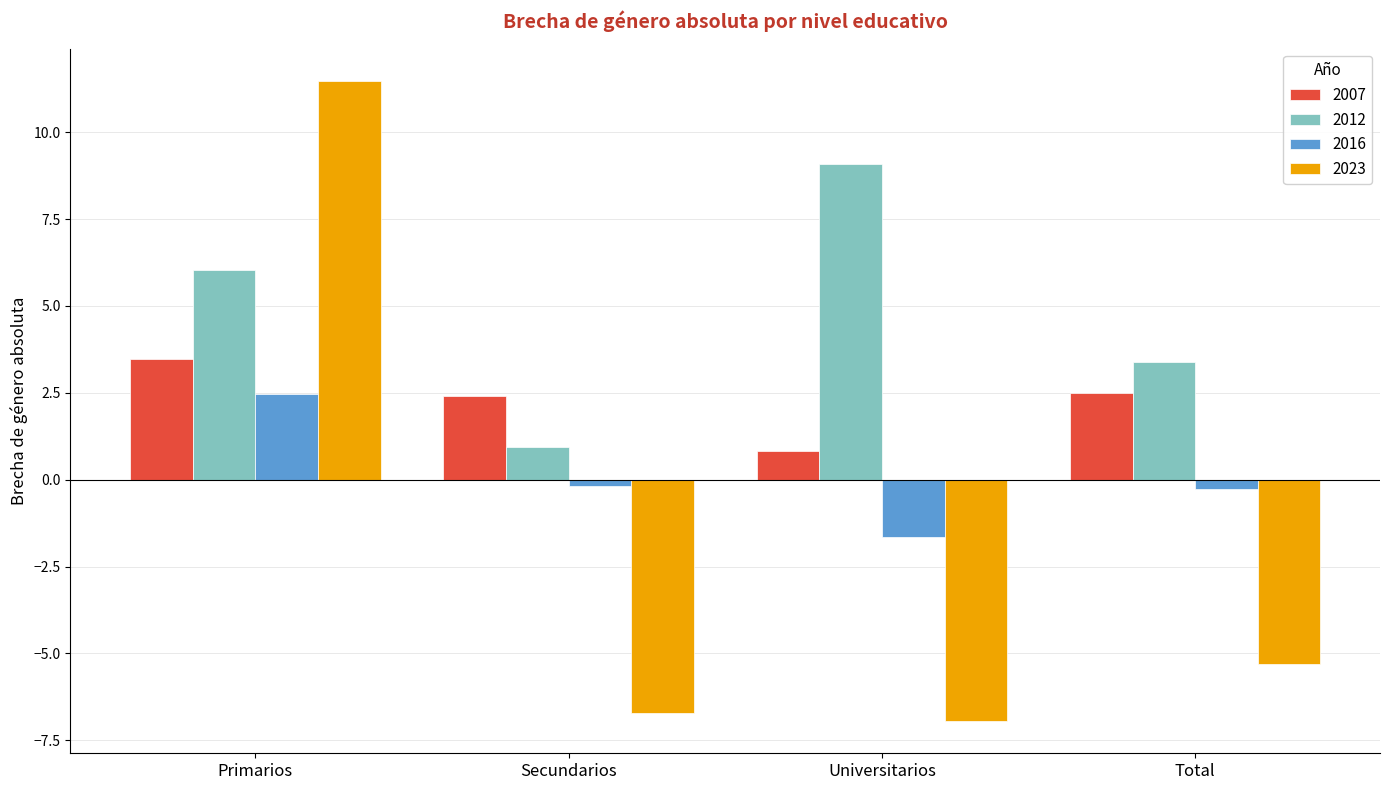

How many bars are there in total?

16